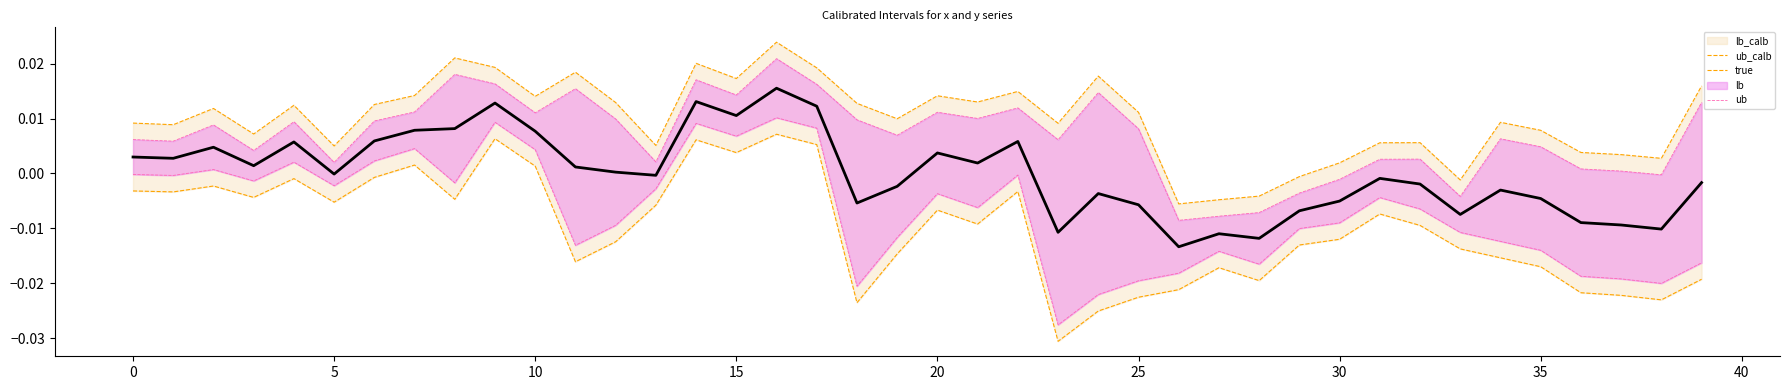

Rank the series by their maximum value, from lowest to highest.

lb_calb_line, lb_line, true, ub, ub_calb